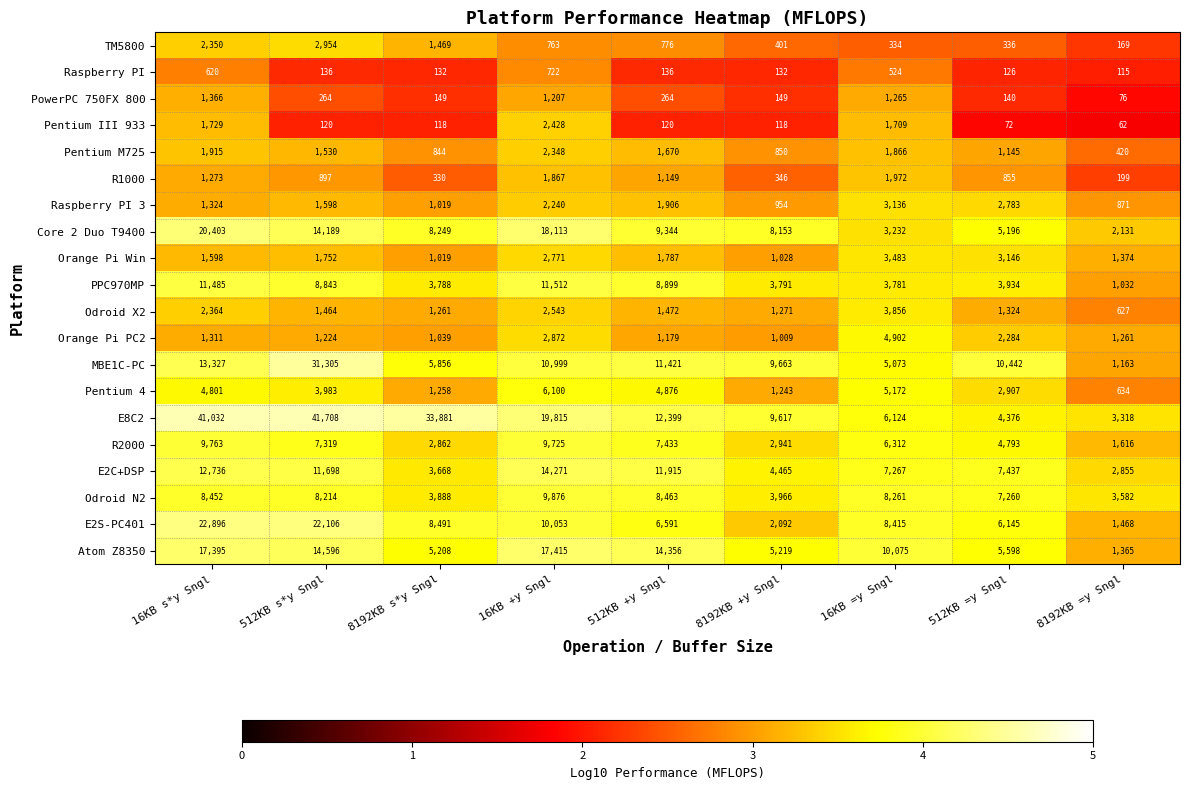

Is the value of Orange Pi Win at 8192KB +y Sngl greater than the value of Raspberry PI 3 at 16KB +y Sngl?

No